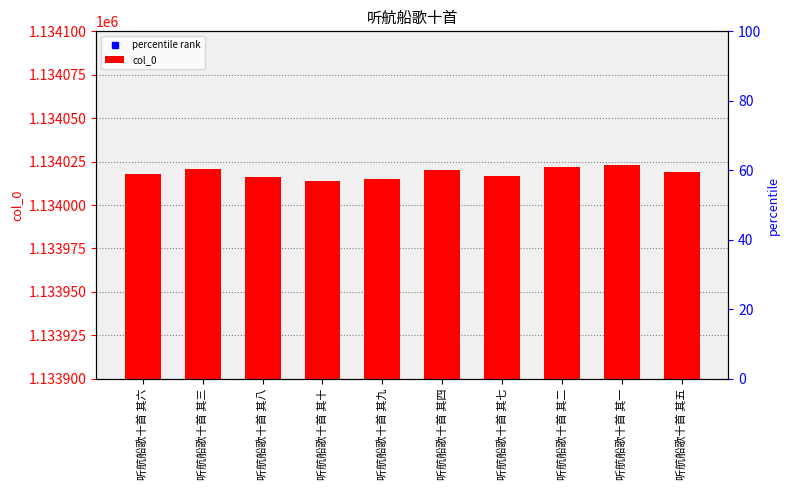

The value at 听航船歌十首 其七 is 1134017. True or false?

True